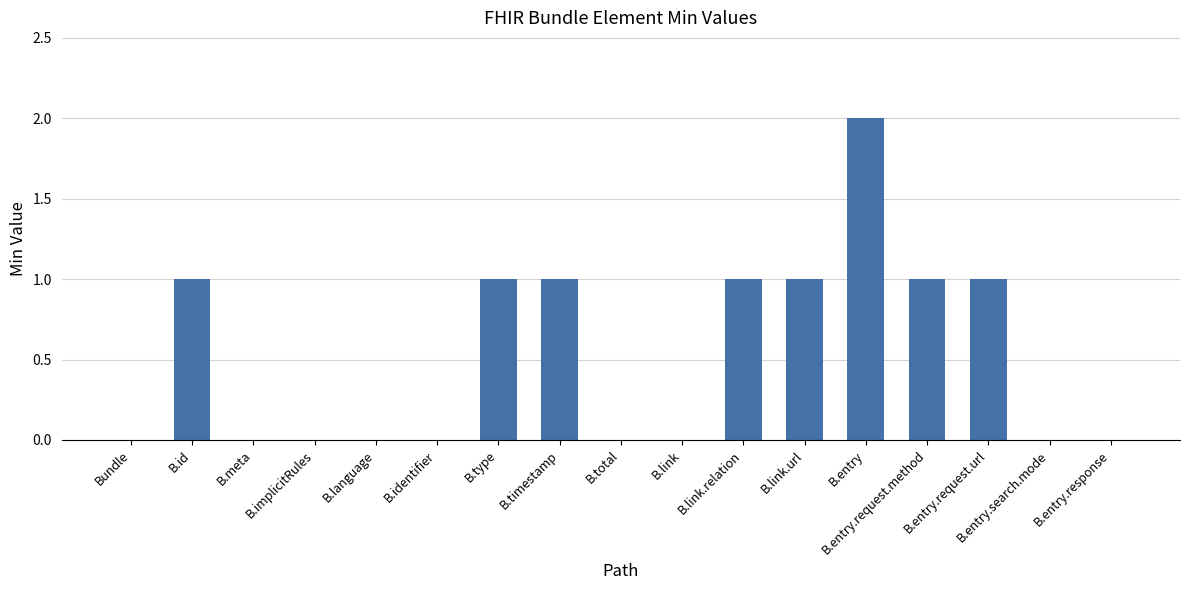

Reading left to right, extract all data points from this chart.

0	1	0	0	0	0	1	1	0	0	1	1	2	1	1	0	0